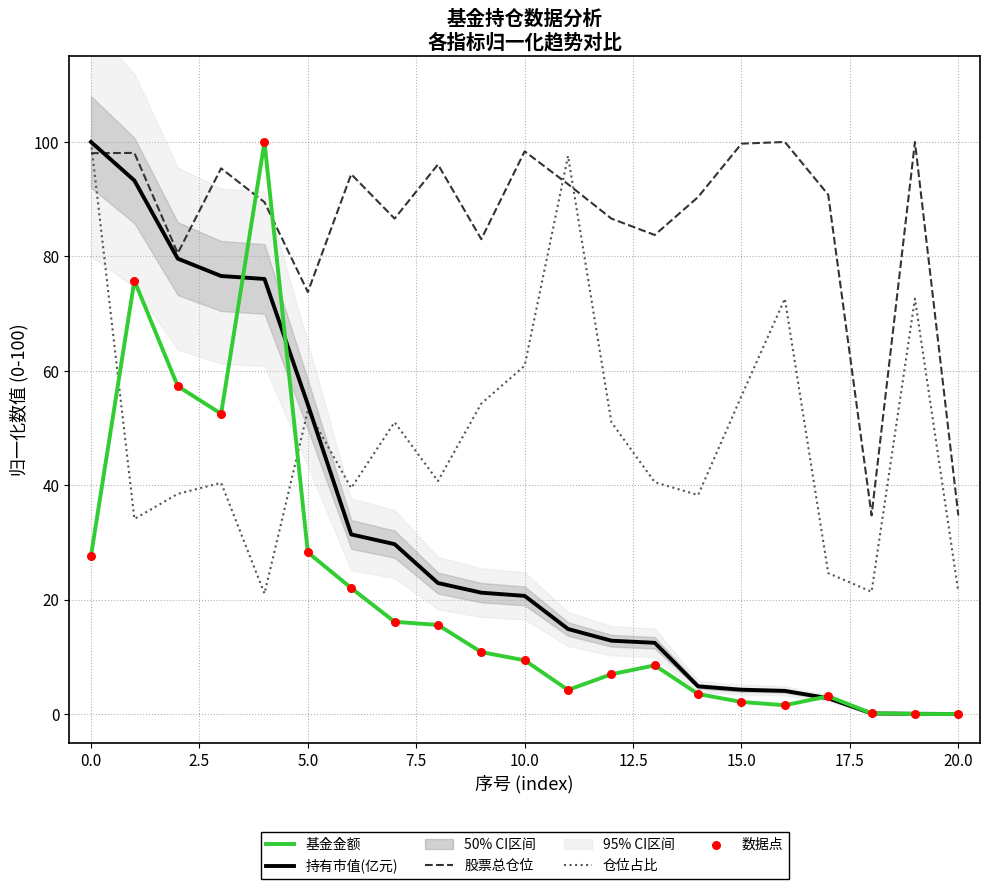

Which series has the largest total across all categories?

股票总仓位